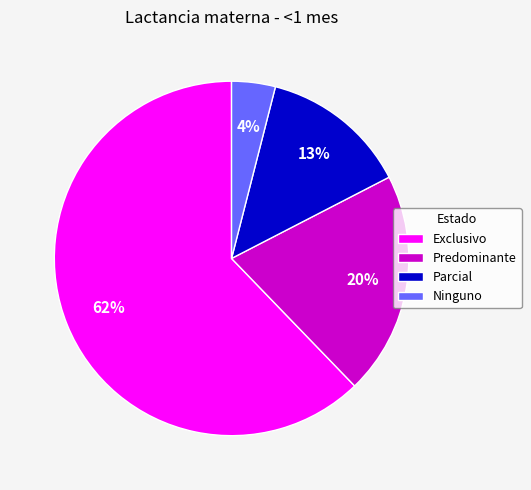

Which slice represents more than half of the pie?

Exclusivo